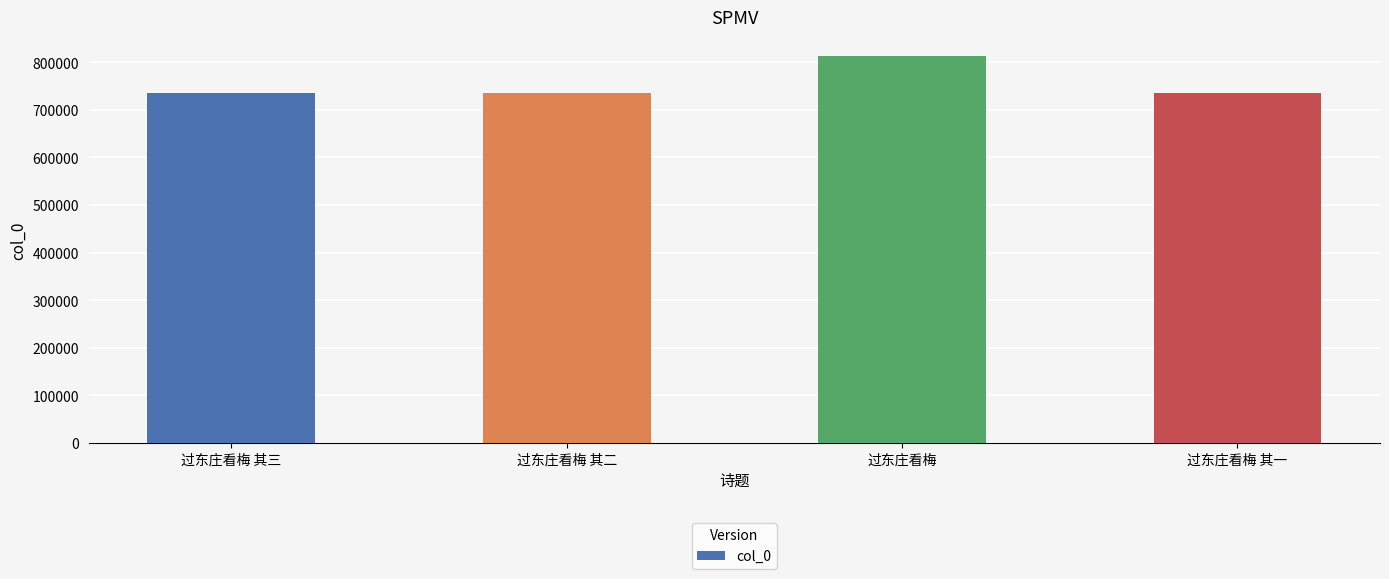

What is the label of the 3rd bar from the right?

过东庄看梅 其二